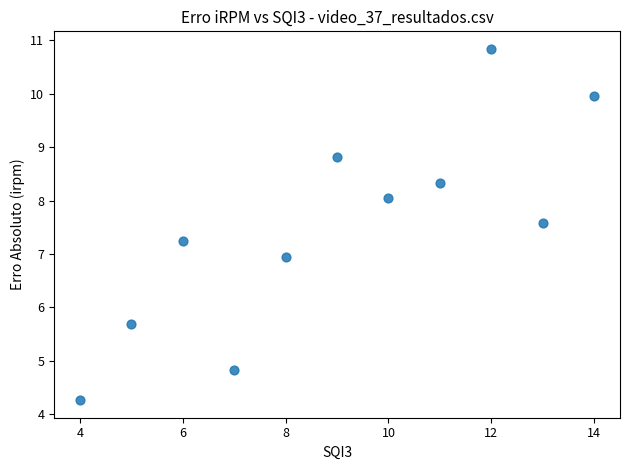

What is the range of Y values (max minus min)?

6.6